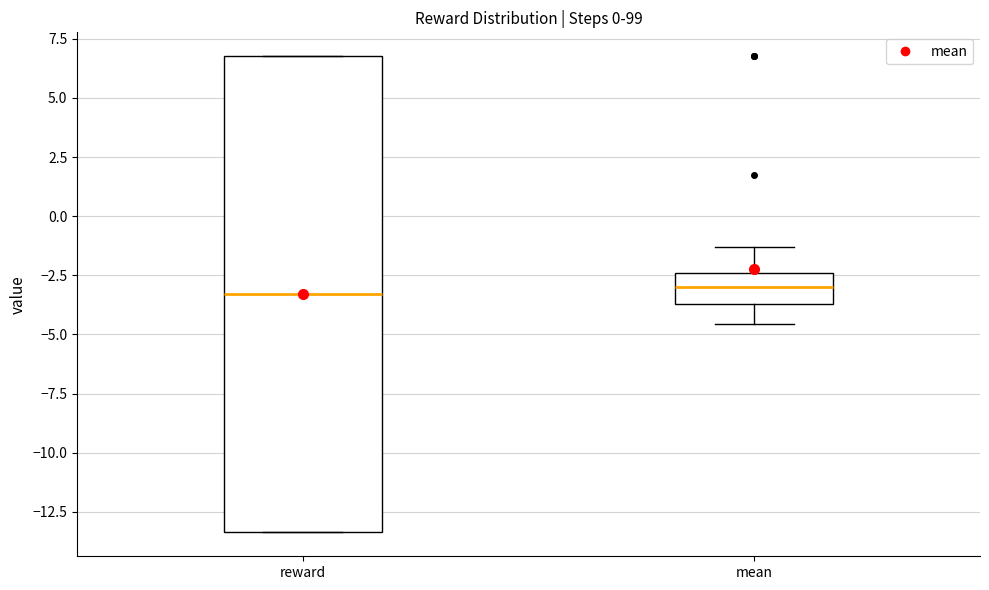

Reading left to right, read every box against the y-axis: the position of its median line, the range the box covers, and the ends of its whiskers. The values are not printed on the chart, so give them approximately, as read against the axis.

reward: median -3.5, box -13.5 to 7.0, whiskers -13.5 to 7.0
mean: median -3.0, box -3.5 to -2.5, whiskers -4.5 to -1.5